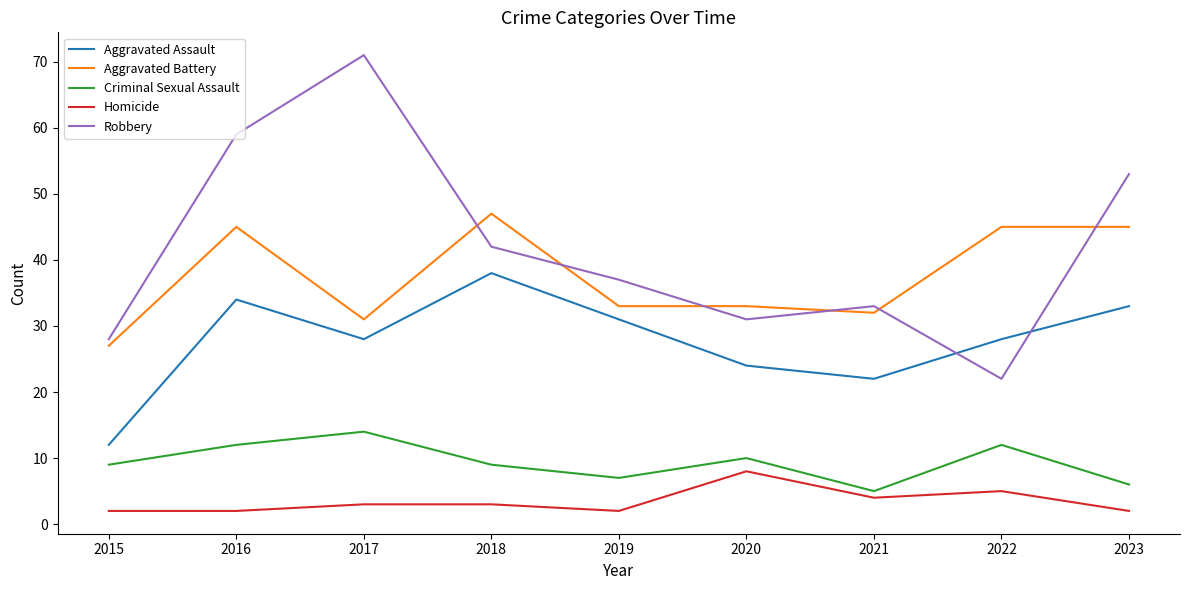

What is the difference between the highest and lowest values at 2021?

29